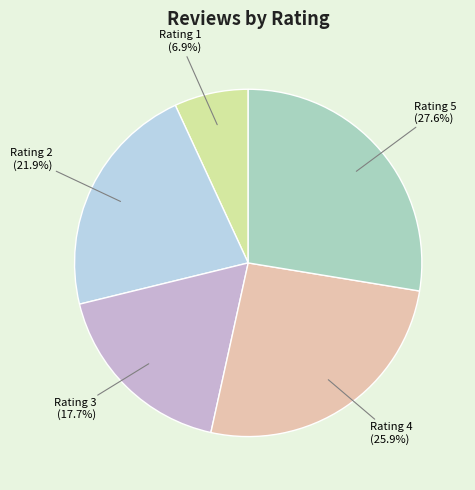

Does any single category account for the majority?

No